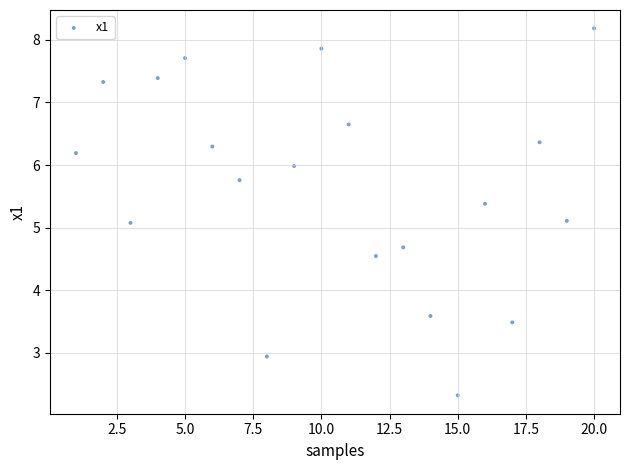

What is the range of Y values (max minus min)?

5.9